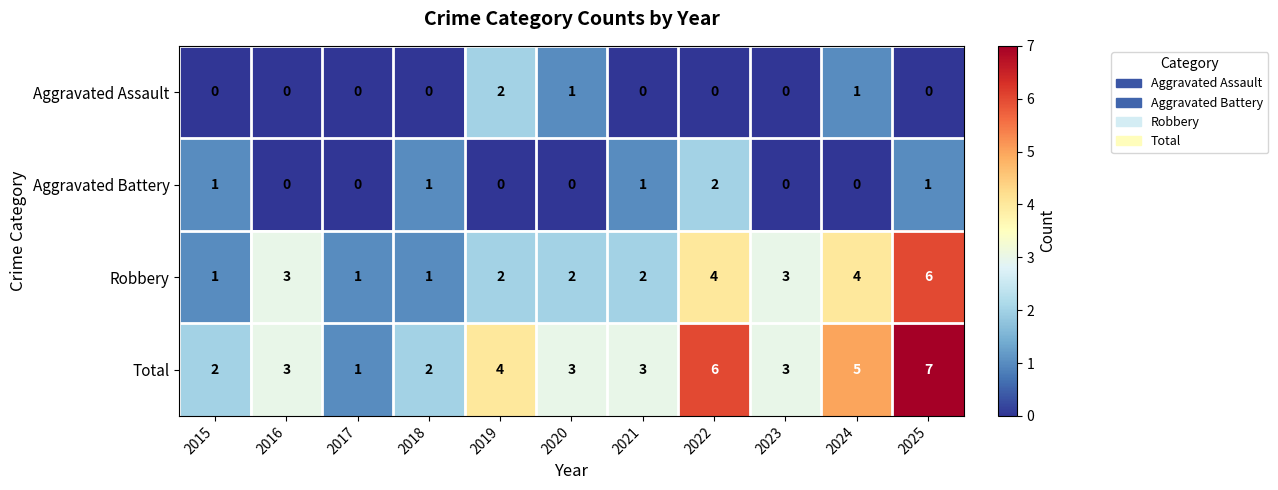

What is the greatest value displayed?

7